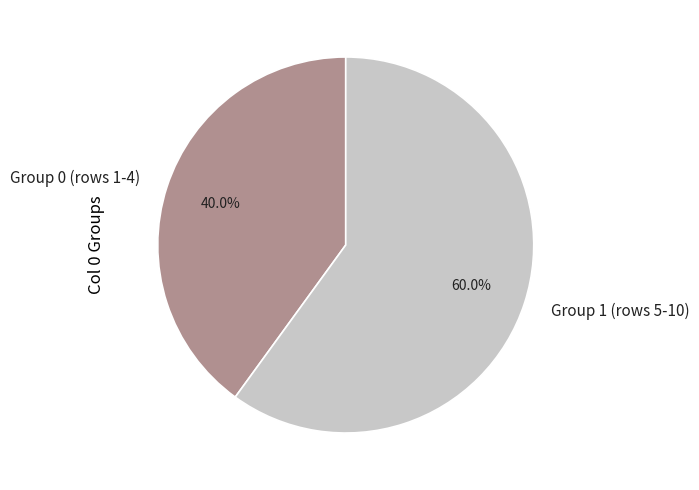

Rank the categories by value from lowest to highest.

Group 0 (rows 1-4), Group 1 (rows 5-10)